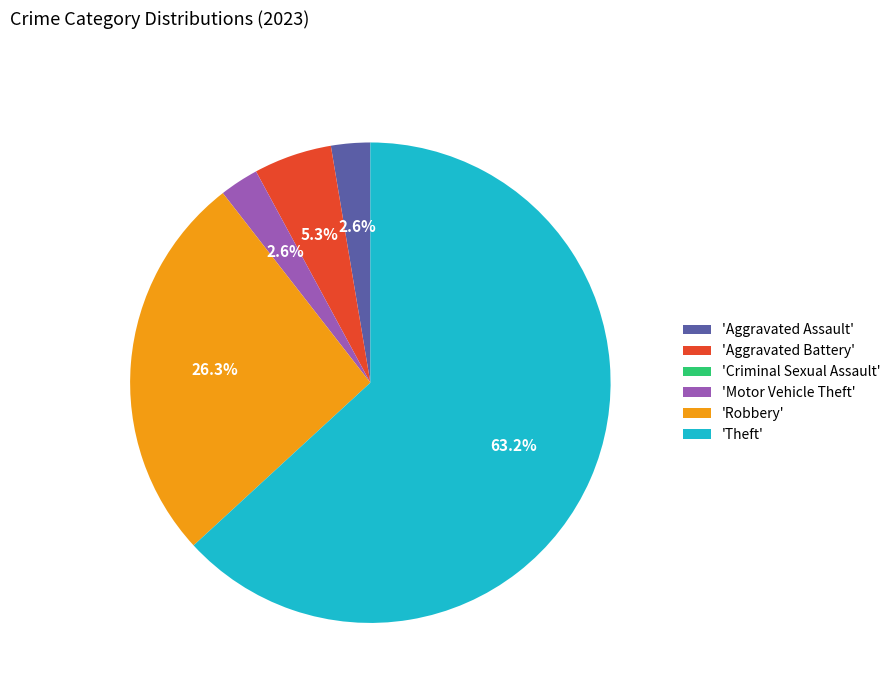

To the nearest percent, what is the difference between the largest and smallest slice percentages?

63%